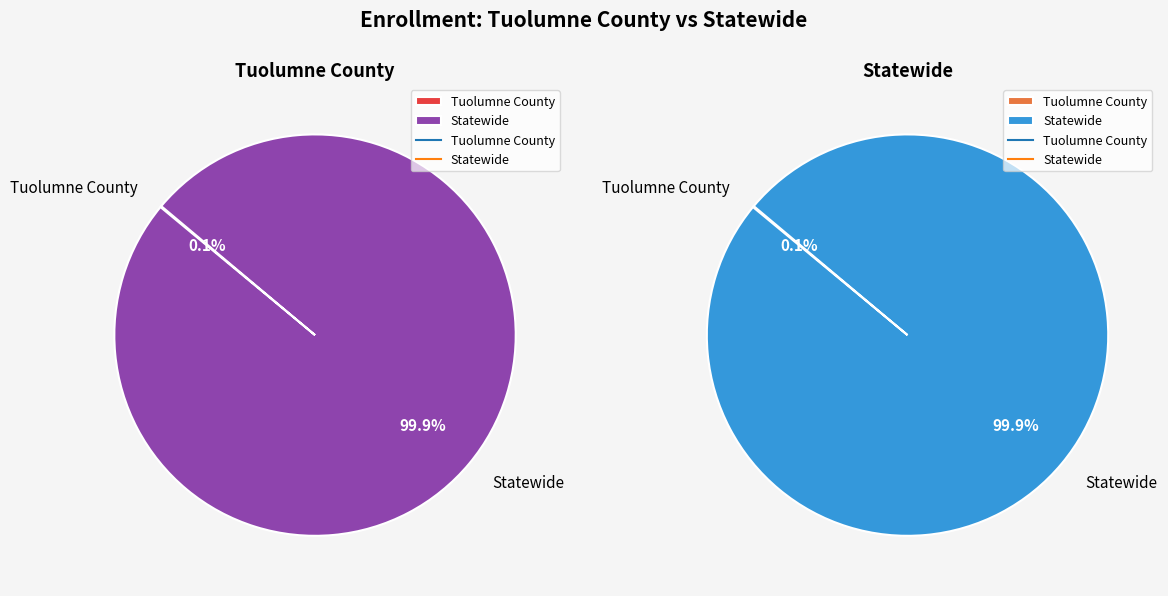

What percentage is NOT represented by Tuolumne County?

99.9%